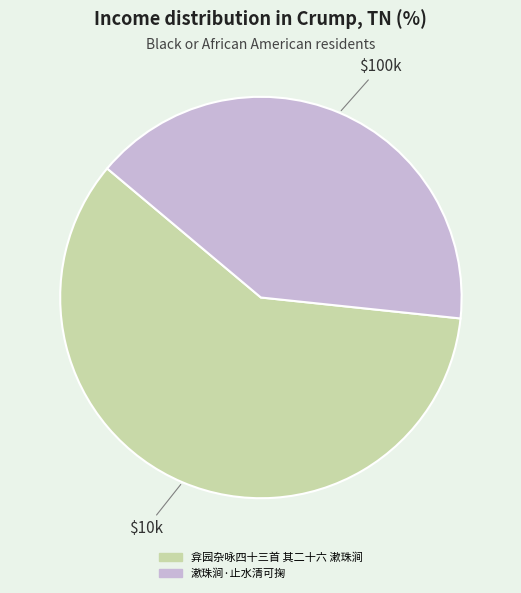

Rank the categories by value from lowest to highest.

漱珠涧·止水清可掬, 弇园杂咏四十三首 其二十六 漱珠涧